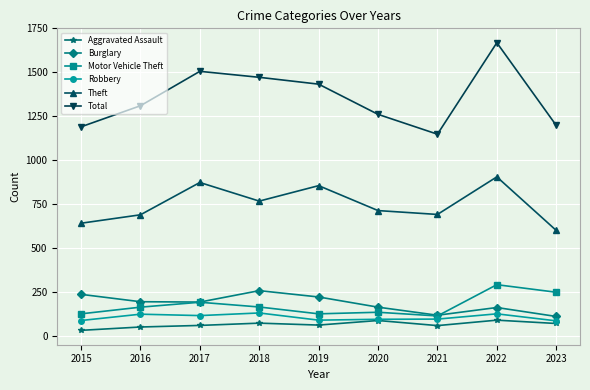

Which series changed the most between 2015 and 2022?

Total